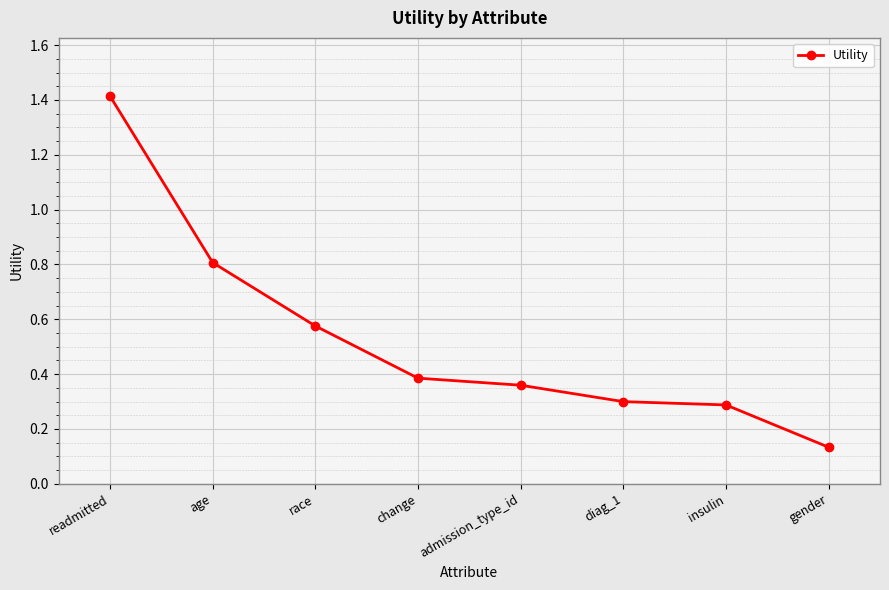

What is the maximum value shown in the chart?

1.4